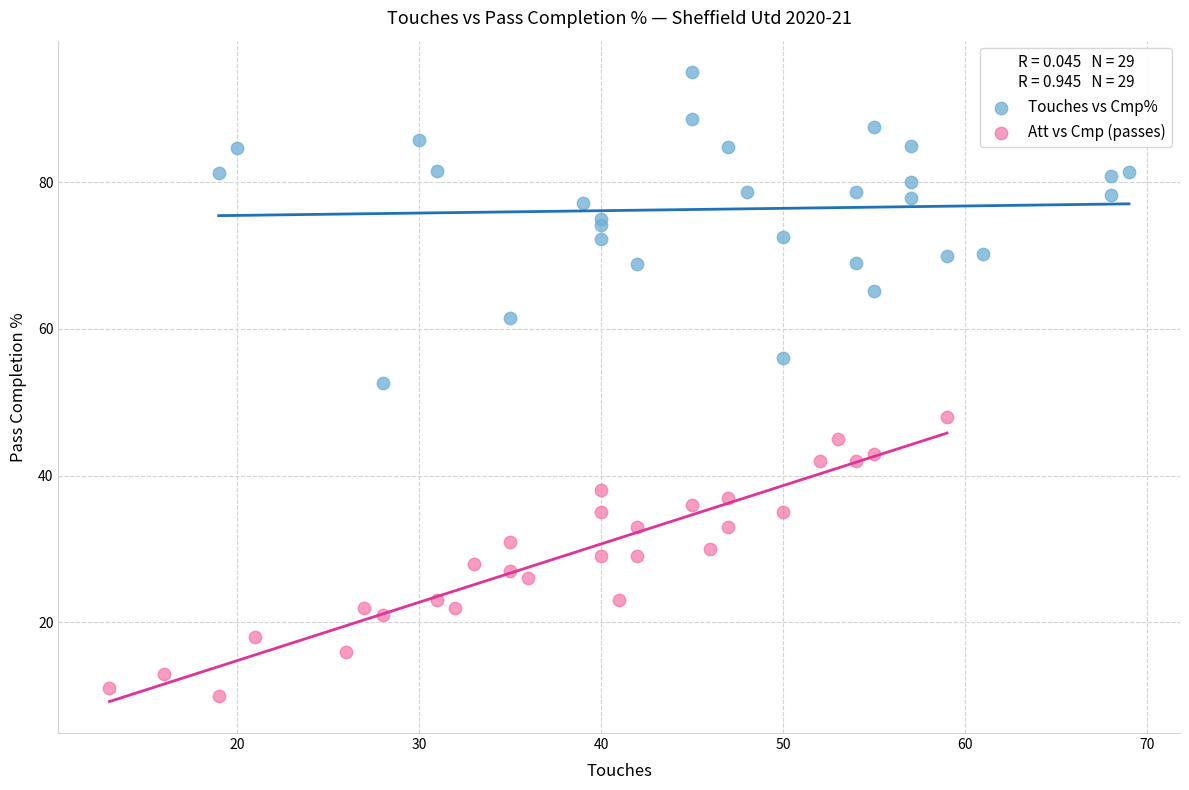

Which series contains the lowest Y value?

Att vs Cmp (passes)